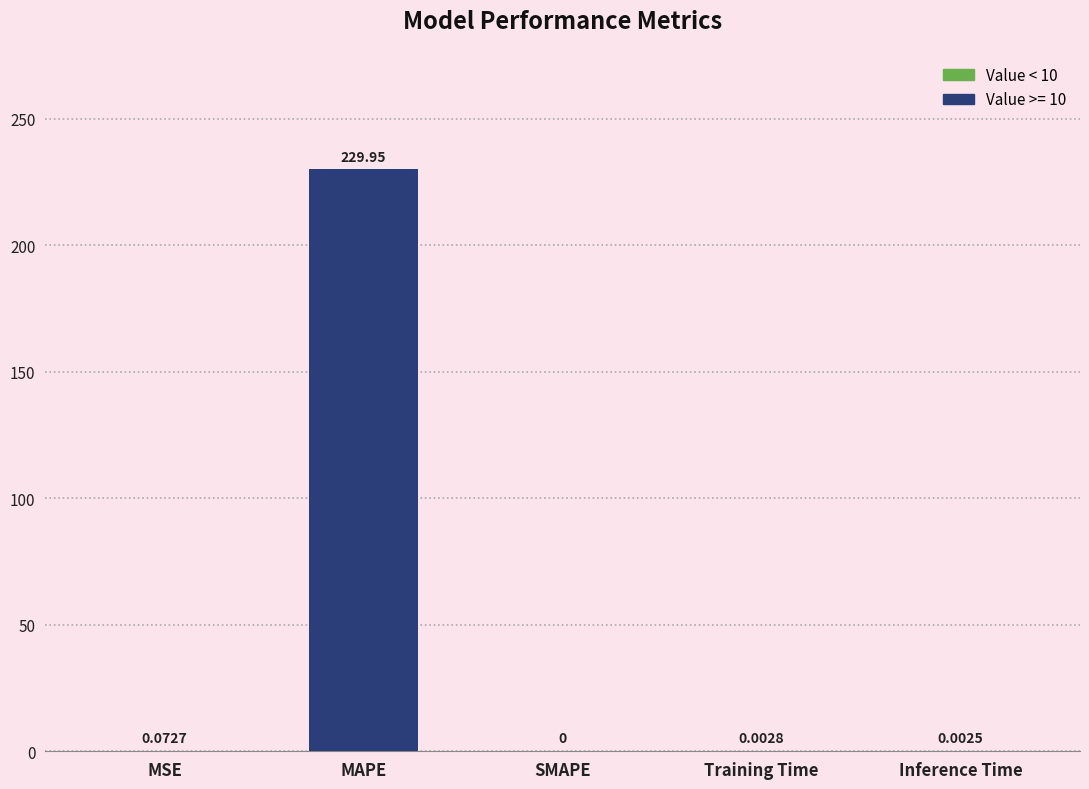

What is the sum of the values at Training Time and MAPE?

230.0